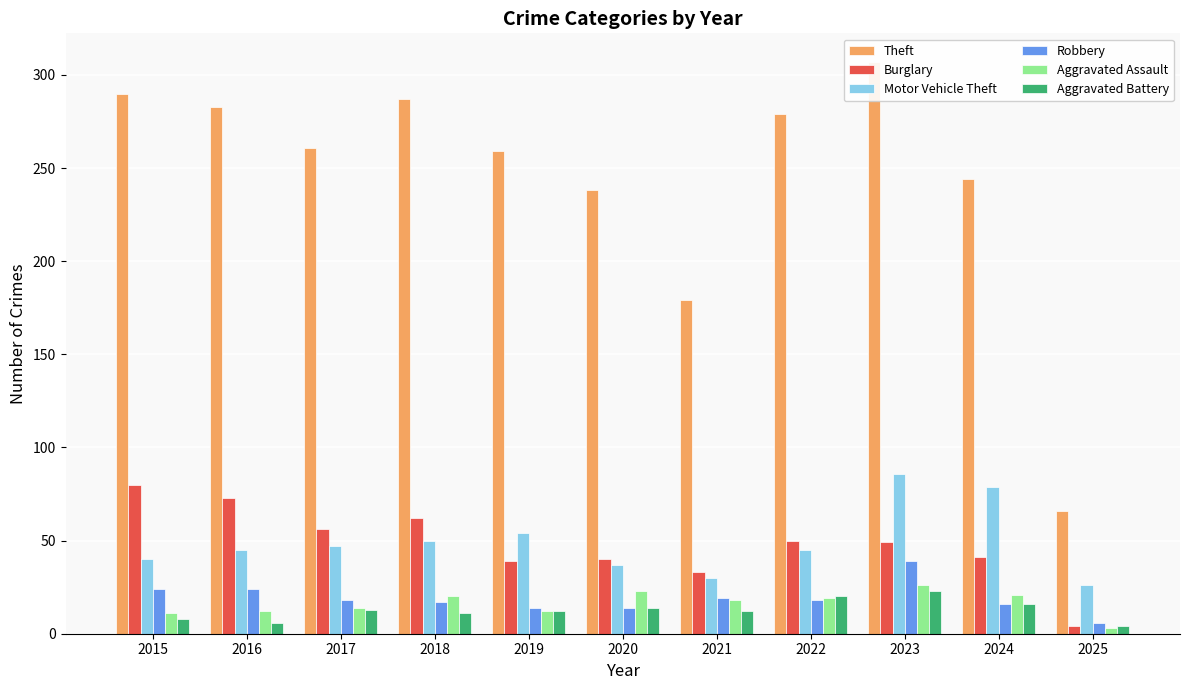

What is the maximum value shown in the chart?

307